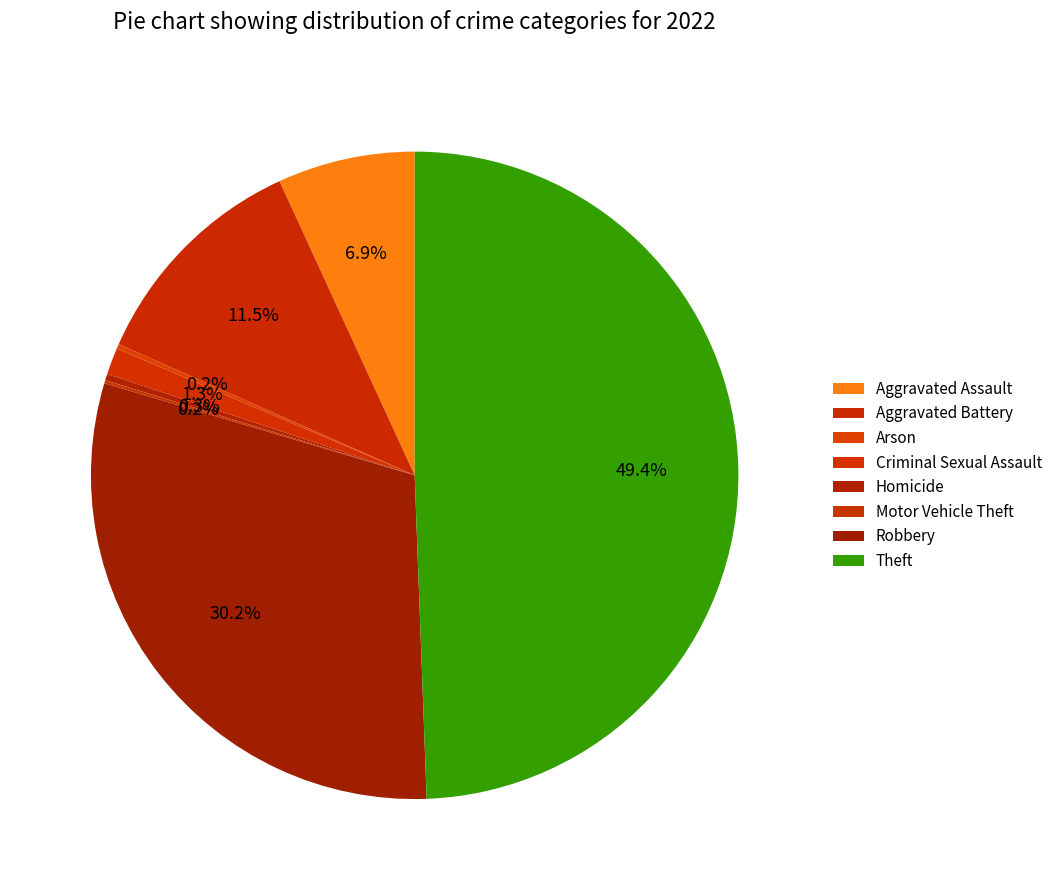

What is the change in value from Homicide to Robbery?

+379